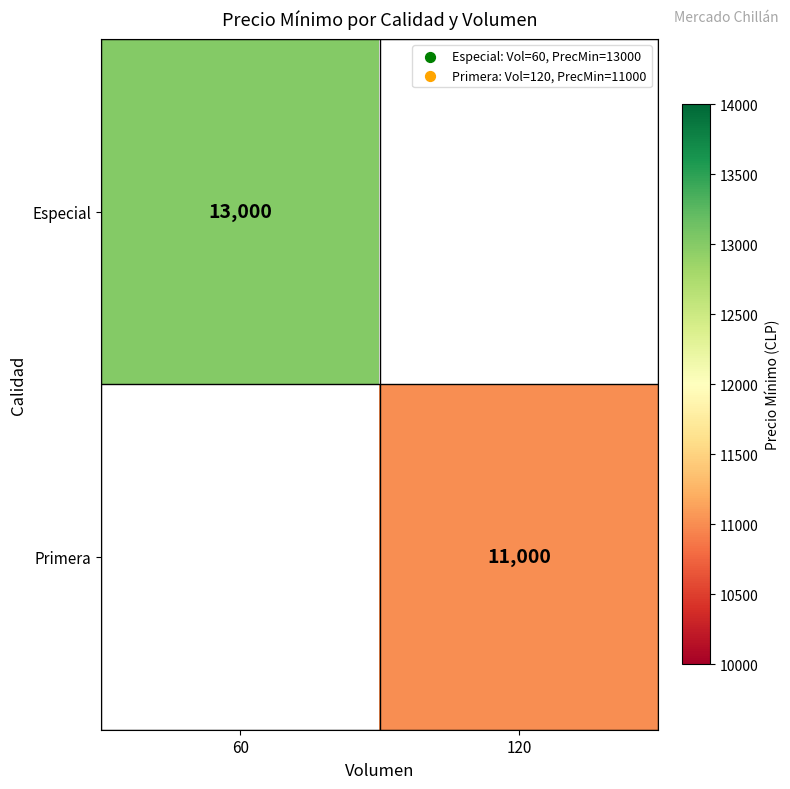

True or false: Primera has a value of 6612 at 120.

False